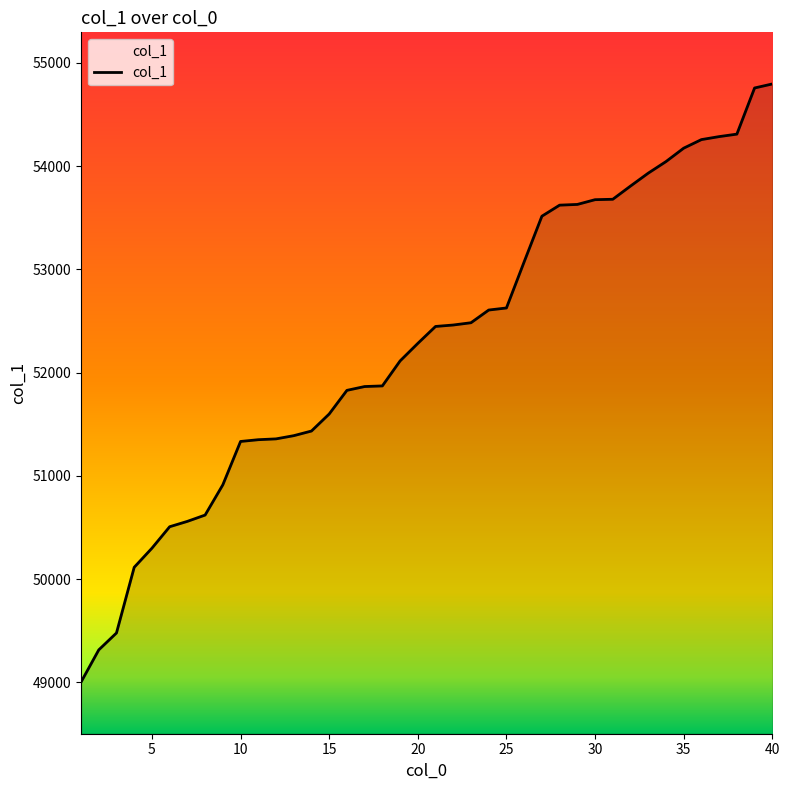

Does the chart have visible grid lines?

No